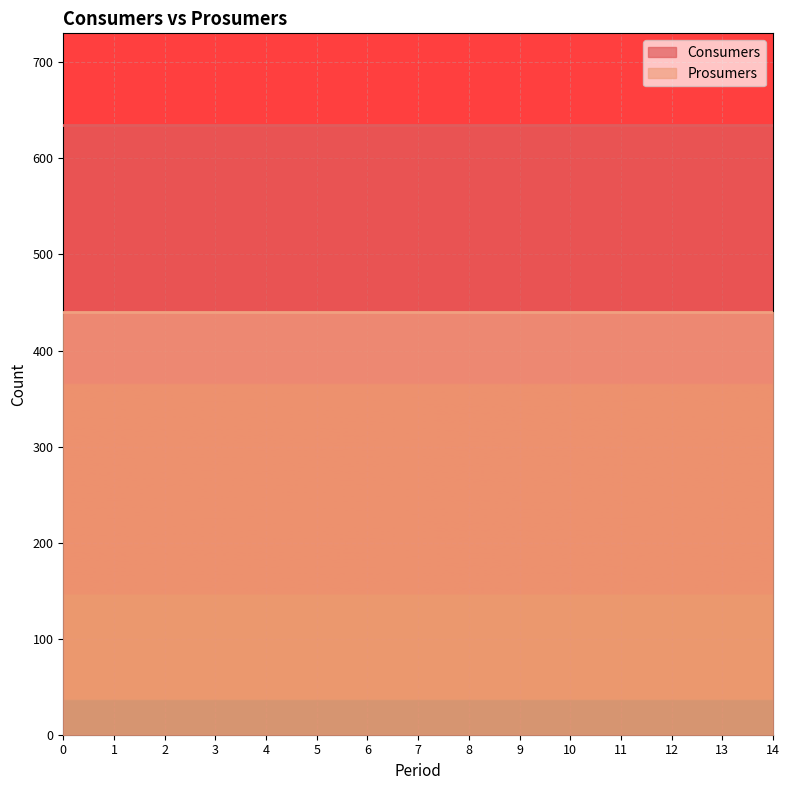

Rank the series by their average value, from lowest to highest.

Prosumers, Consumers